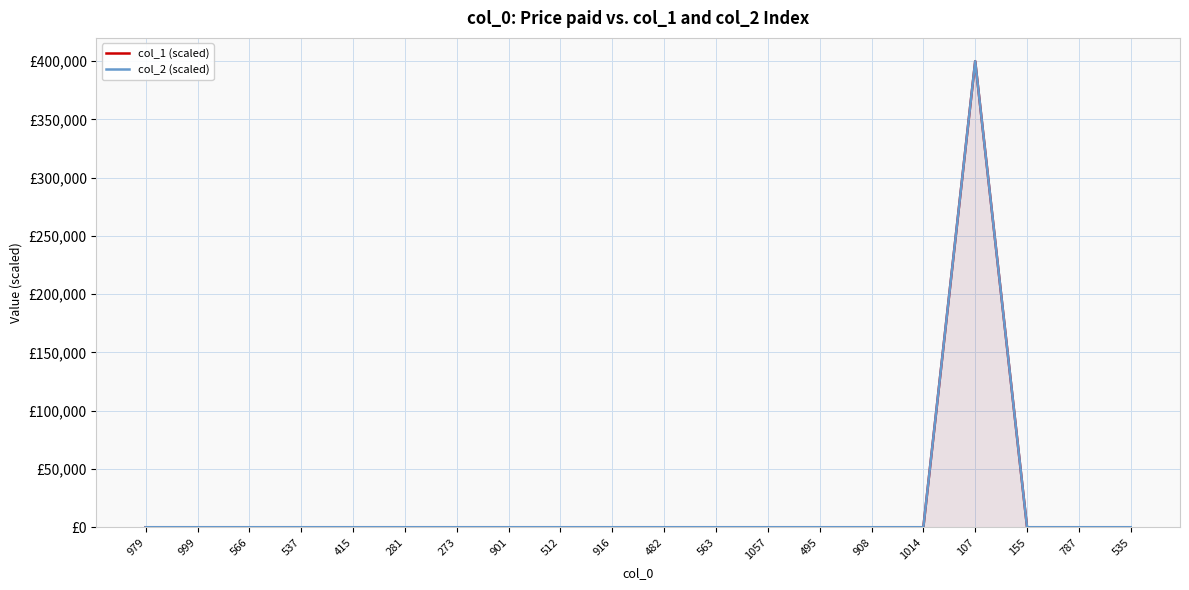

Reading left to right, list all the values displayed in this chart.

col_1 (scaled): 979=0.0	999=0.0	566=0.0	537=0.0	415=0.0	281=0.0	273=0.0	901=0.0	512=0.0	916=0.0	482=0.0	563=0.0	1057=0.0	495=0.0	908=0.0	1014=0.0	107=400000.0	155=0.0	787=0.0	535=0.0
col_2 (scaled): 979=0.0	999=0.0	566=0.0	537=0.0	415=0.0	281=0.0	273=0.0	901=0.0	512=0.0	916=0.0	482=0.0	563=0.0	1057=0.0	495=0.0	908=0.0	1014=0.0	107=400000.0	155=0.0	787=0.0	535=0.0